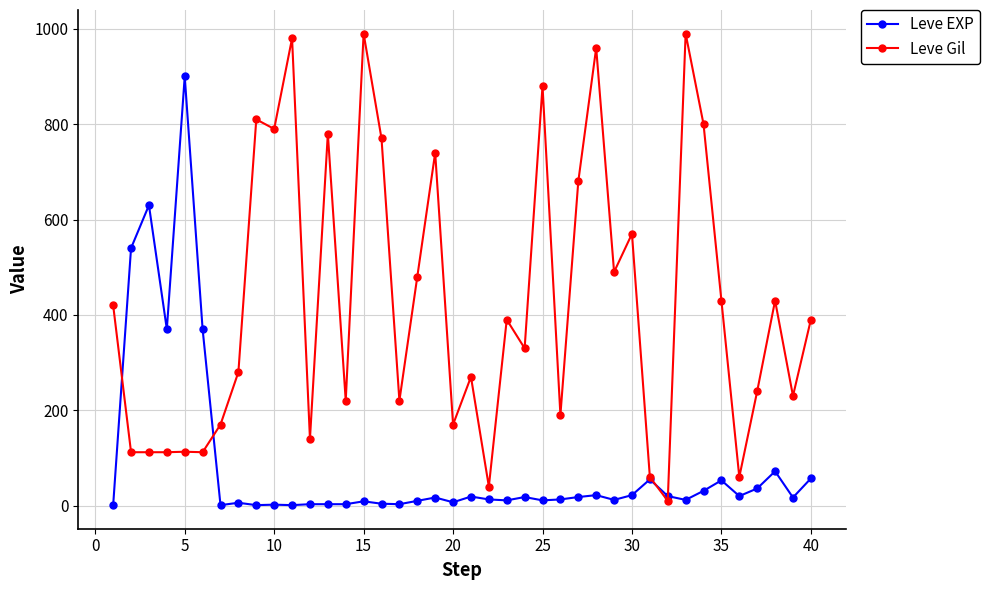

True or false: Leve Gil has more than 2 points higher than both neighbors.

True